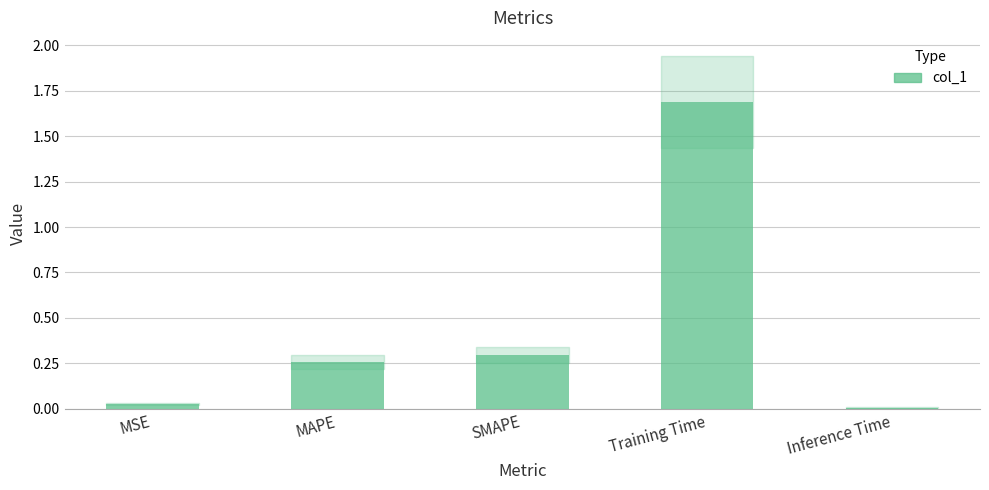

How many data points does each series have?

5